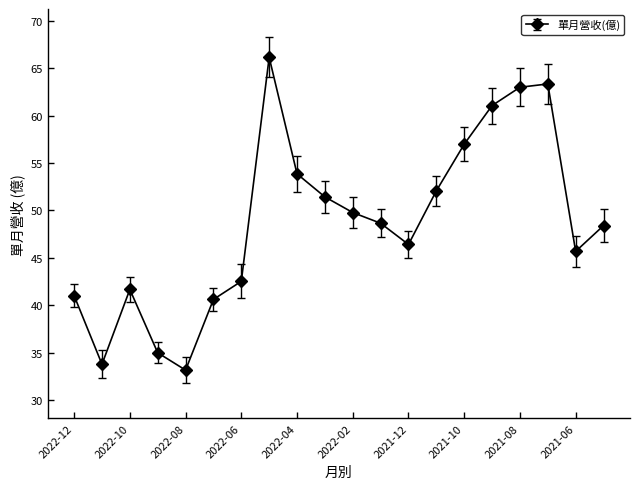

What is the value of the 6th point from the left?

40.6